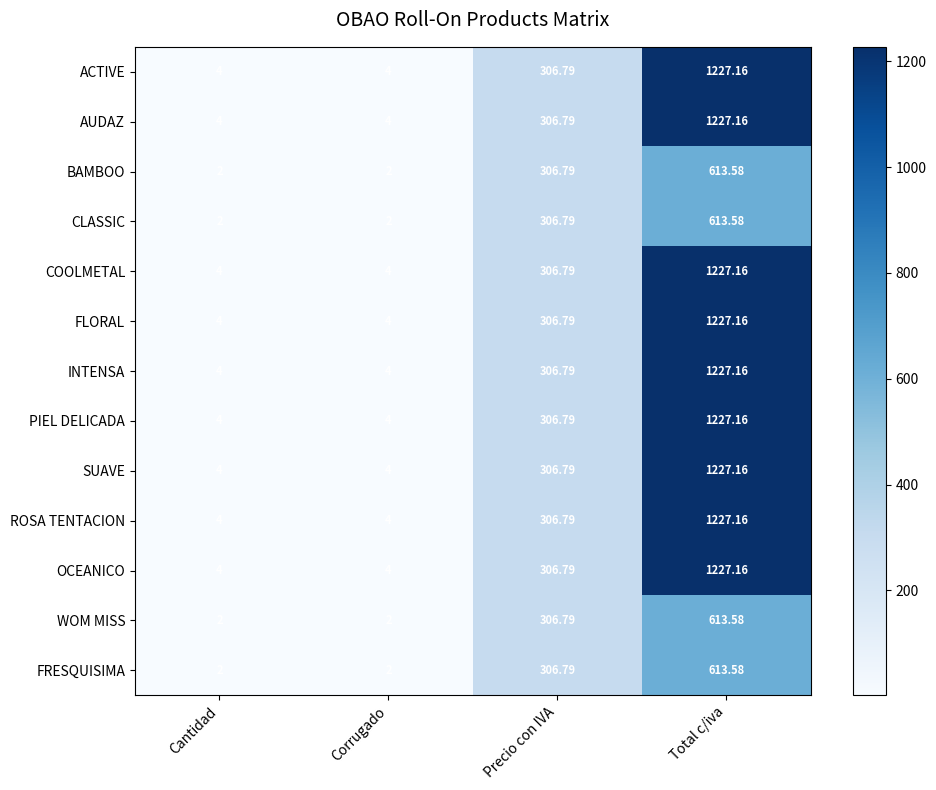

At which label does ACTIVE reach its peak?

Total c/iva